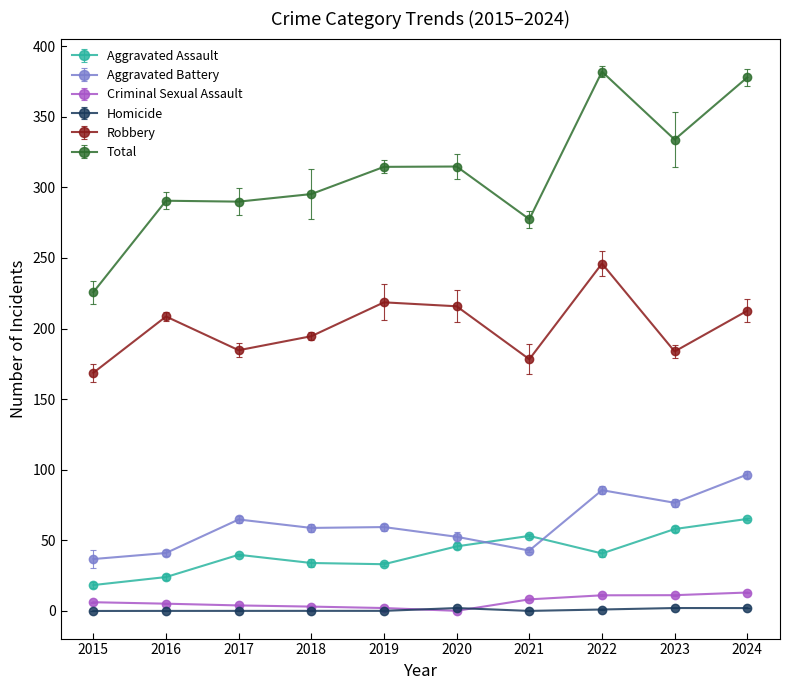

At which category does the chart reach its peak across all series?

2022